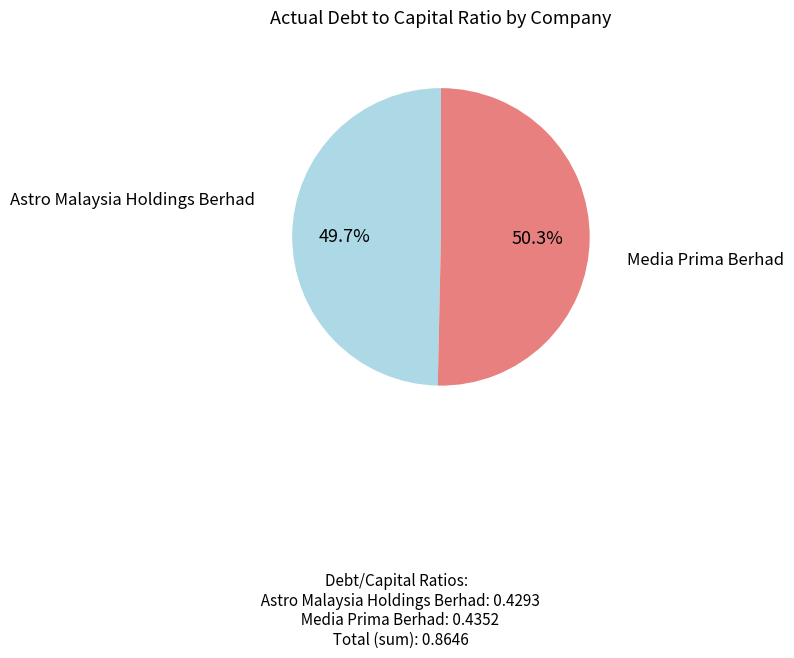

True or false: Media Prima Berhad accounts for 50% of the total.

True